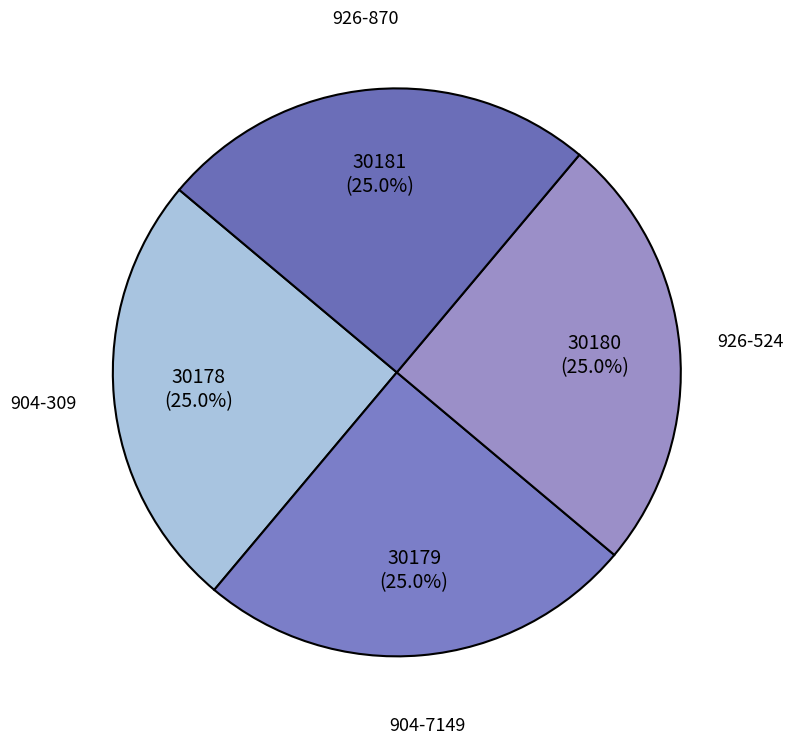

Is 904-7149 the majority of the pie?

No